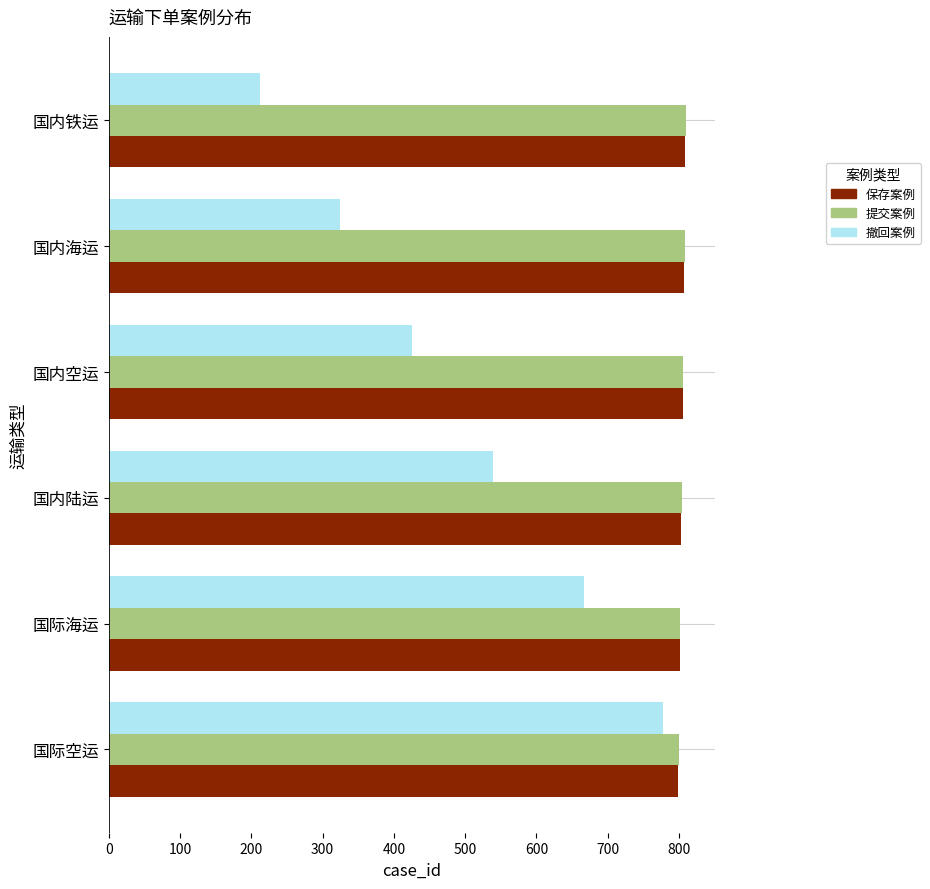

True or false: 提交案例 has a value of 808 at 国内海运.

True